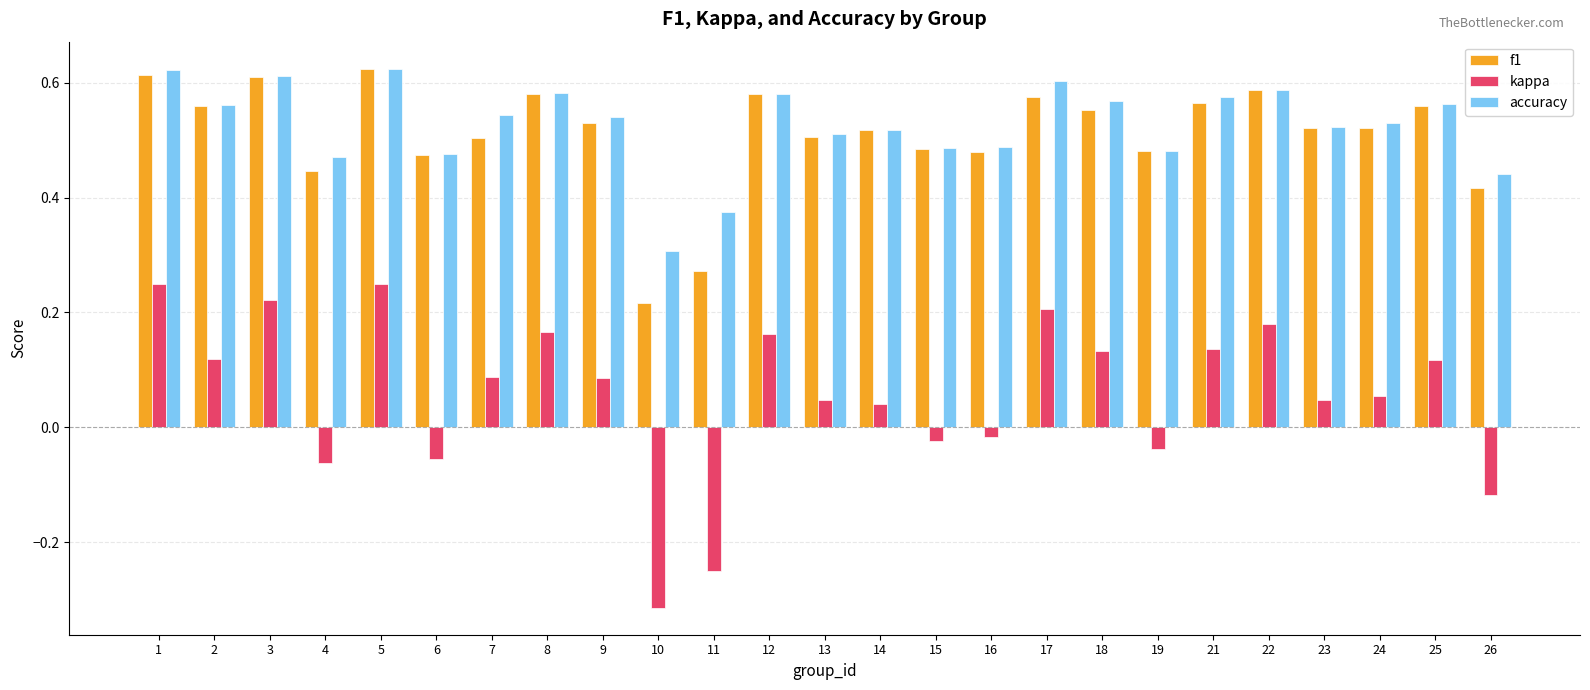

Between 17 and 21, which series saw the biggest shift?

kappa